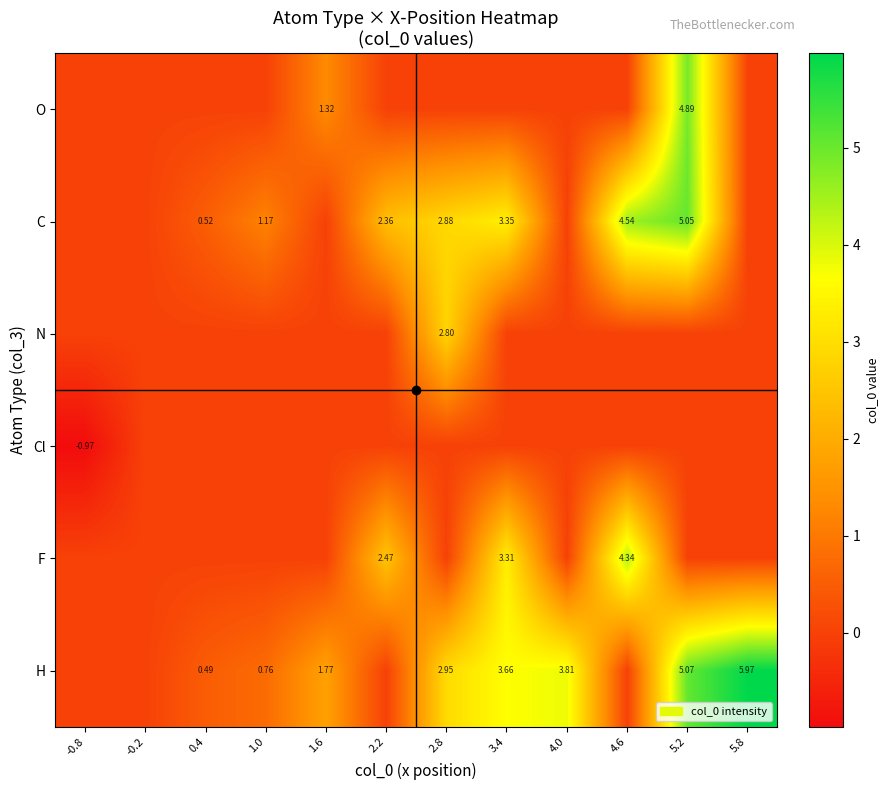

How many values in F are above zero?

3